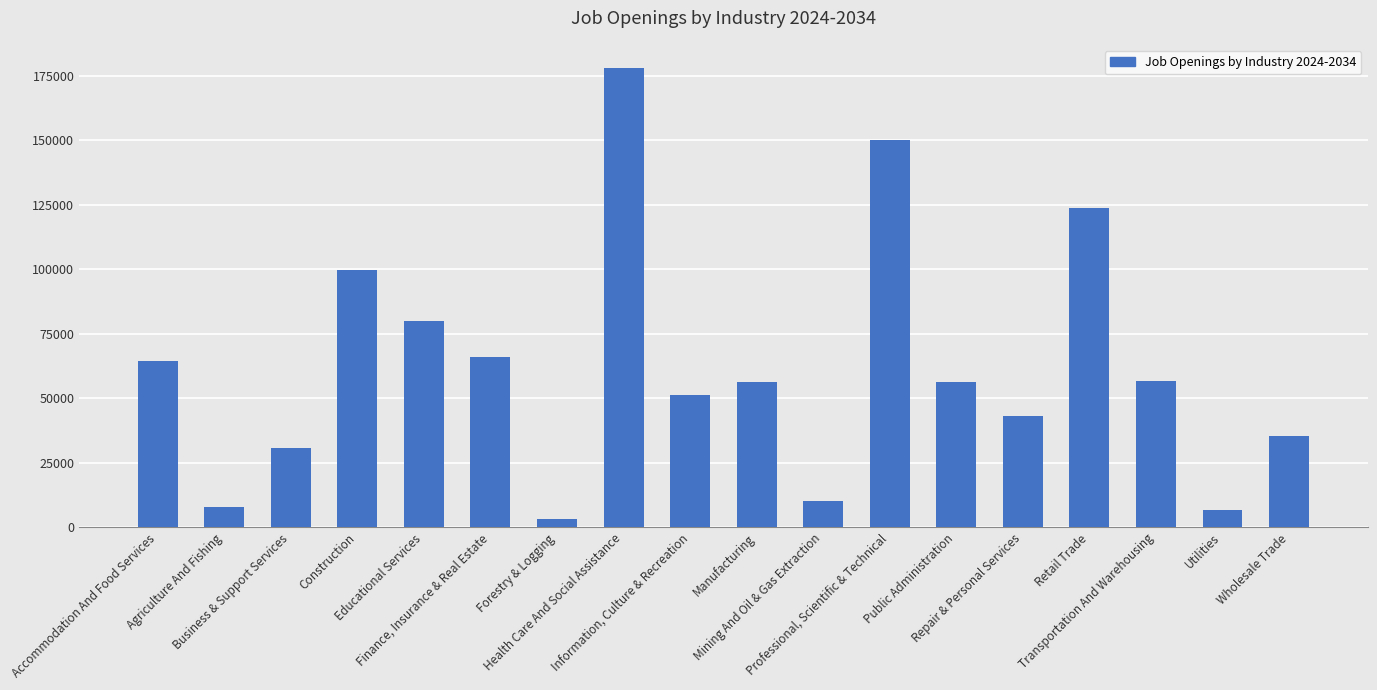

Which label corresponds to the largest value in the chart?

Health Care And Social Assistance